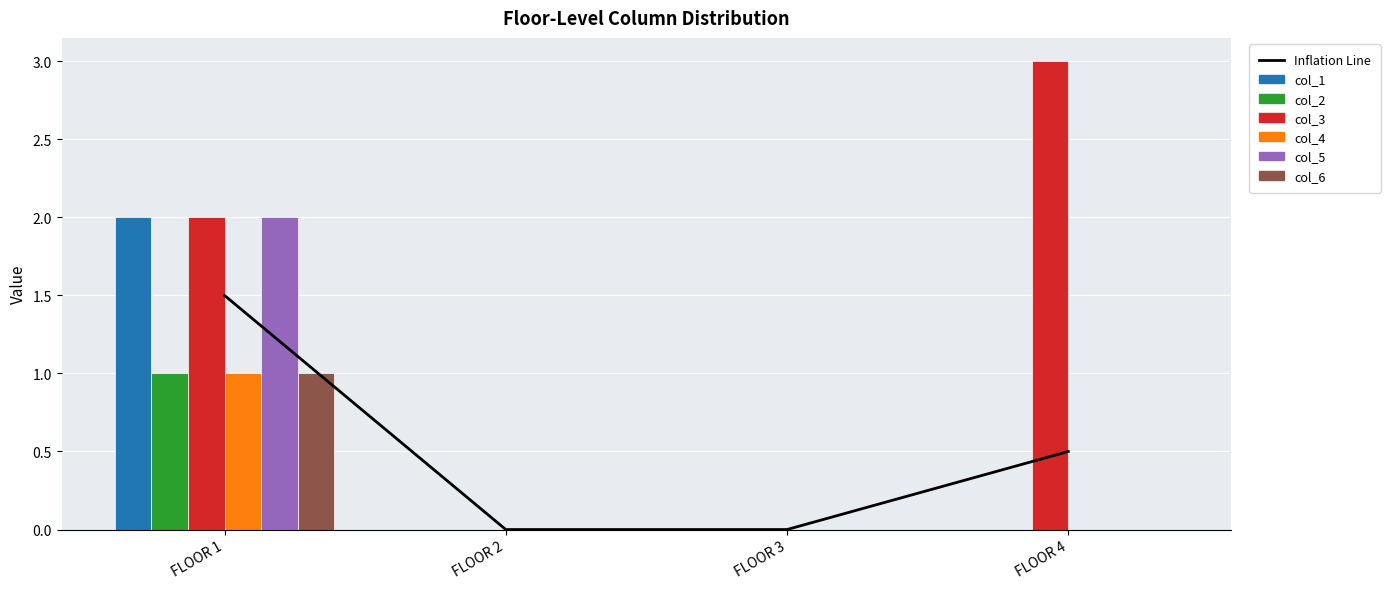

How many values in the col_3 series exceed 2?

1